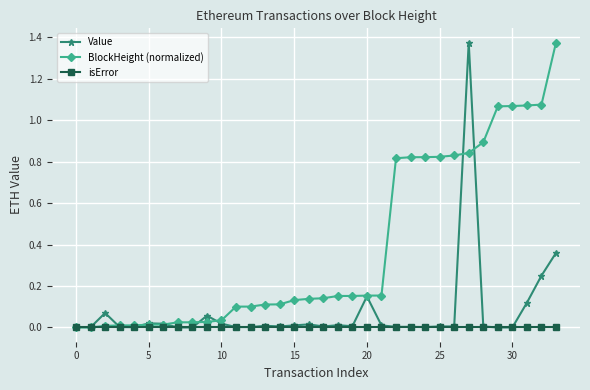

True or false: Value has more than 1 points higher than both neighbors.

True